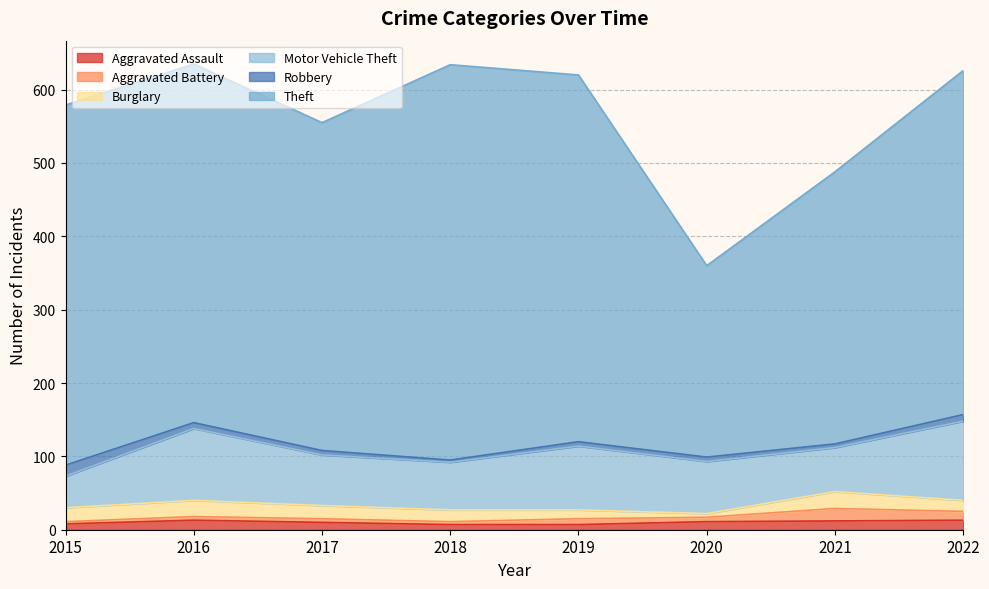

Reading left to right, transcribe all the data shown in this chart.

Aggravated Assault: 8	13	10	7	7	11	12	13
Aggravated Battery: 3	5	5	4	8	6	17	12
Burglary: 19	22	18	16	12	5	23	15
Motor Vehicle Theft: 43	98	69	65	87	71	60	108
Robbery: 15	8	6	3	6	6	5	9
Theft: 491	489	447	539	500	261	371	469